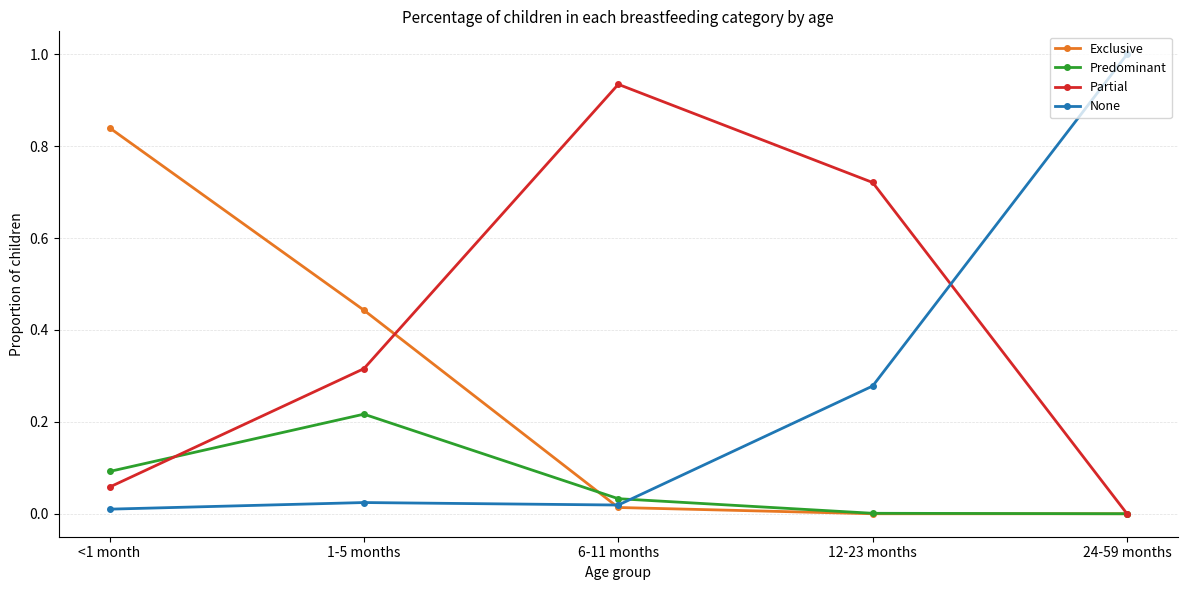

After their last crossing, which series has the higher values: Predominant or None?

None